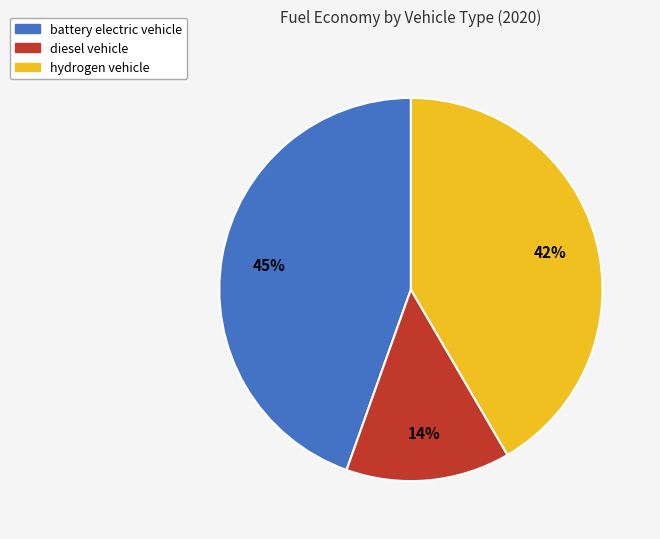

Which slice is the smallest?

diesel vehicle